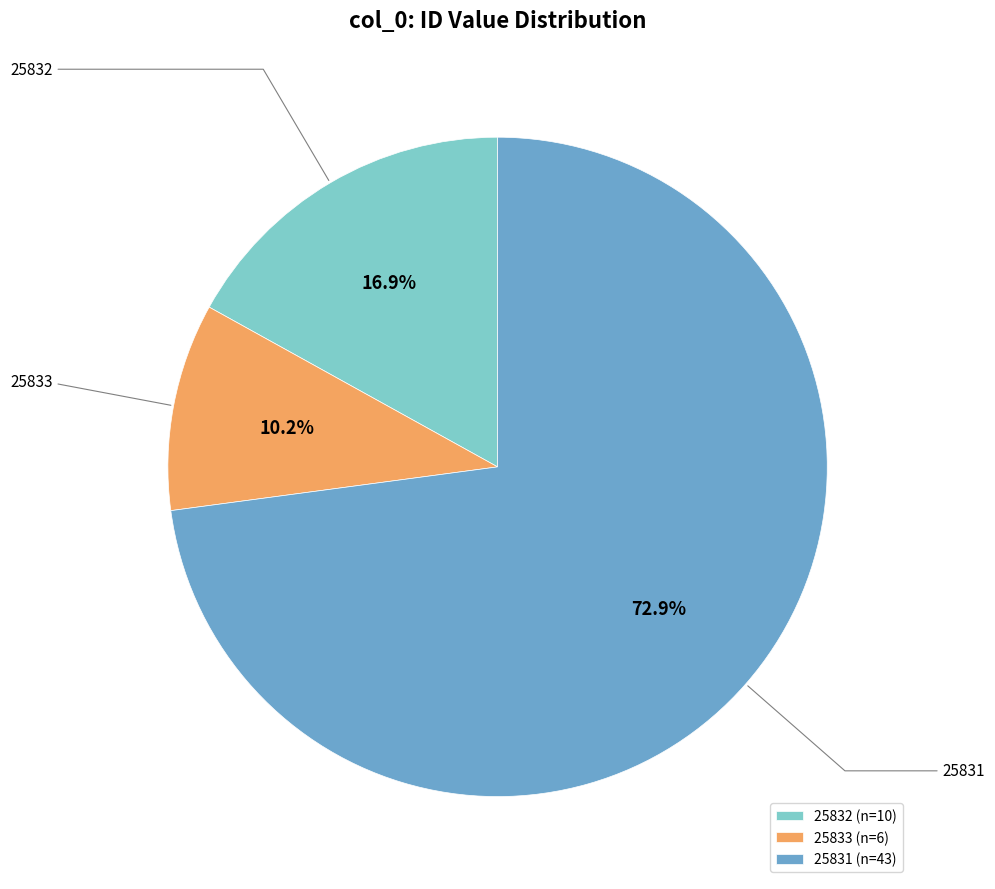

Is there a majority slice in this chart?

Yes